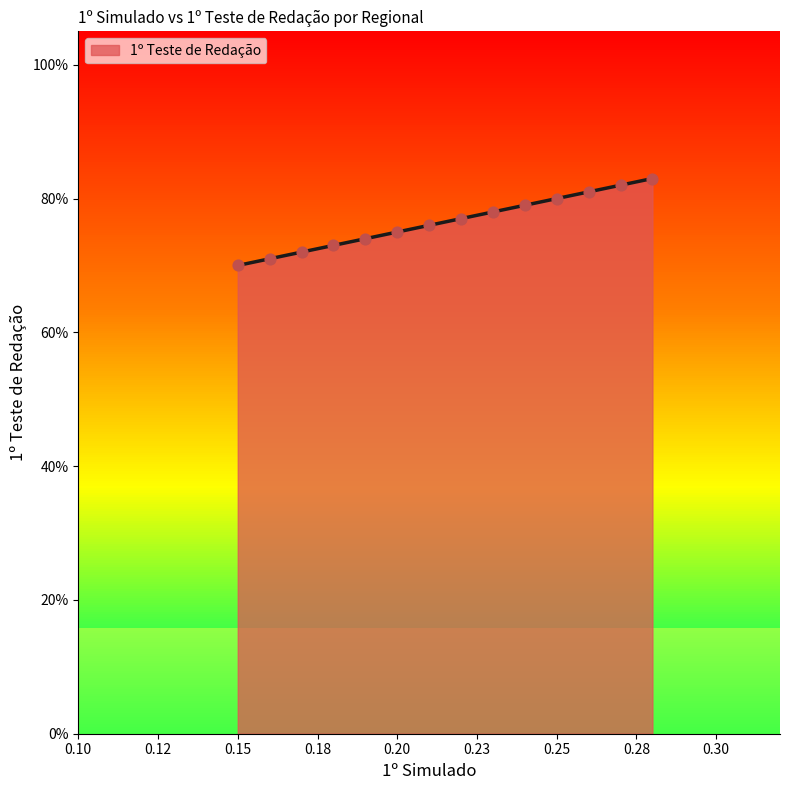

Which has a higher value, METROPOLITANA V or NORTE FLUMINENSE?

NORTE FLUMINENSE